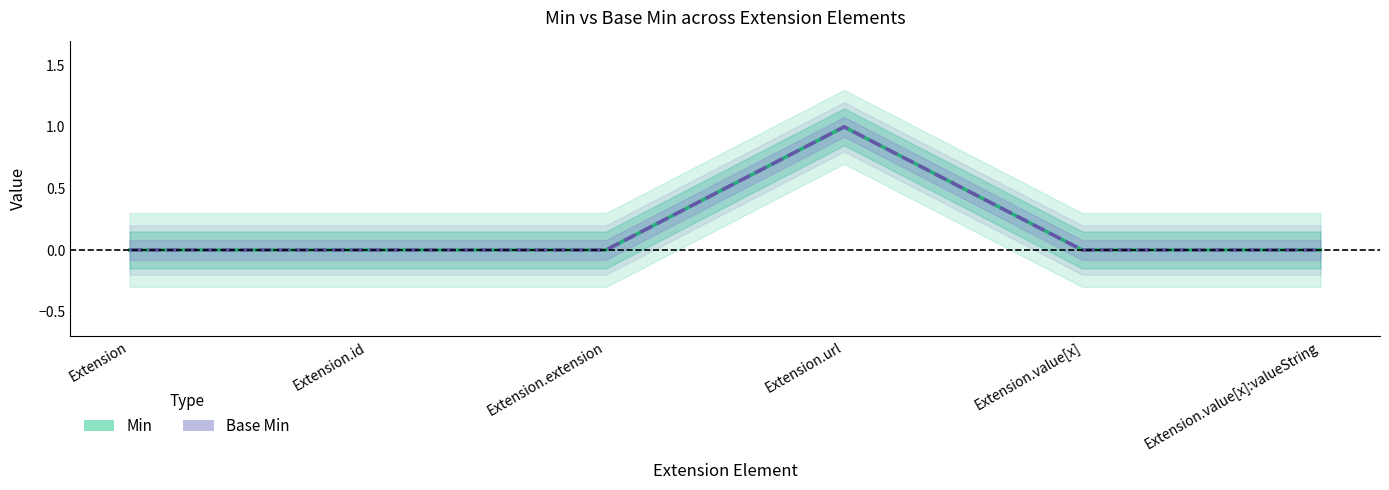

How many Min values are between 0 and 1?

6